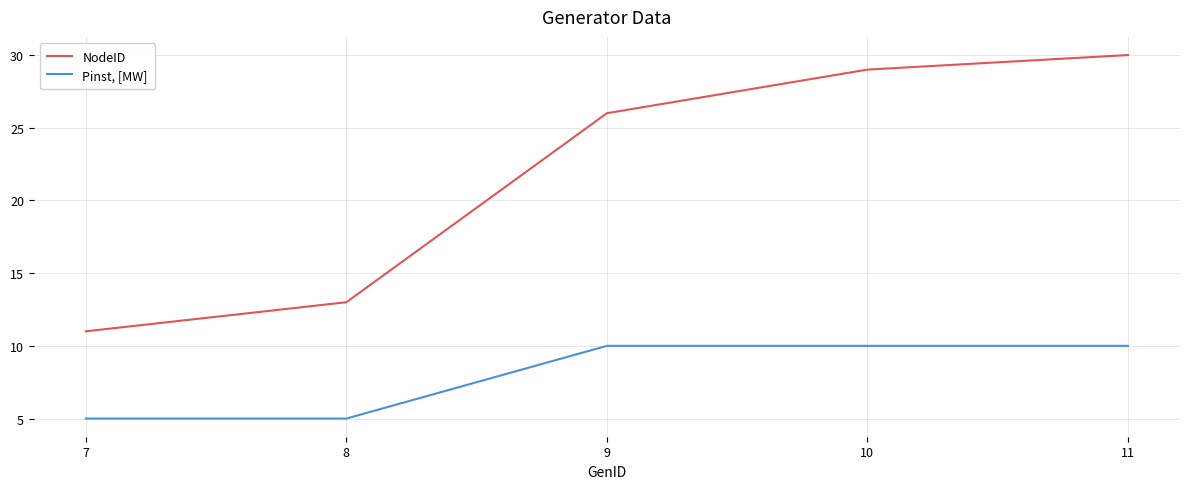

At which category is the sum across all series the highest?

11